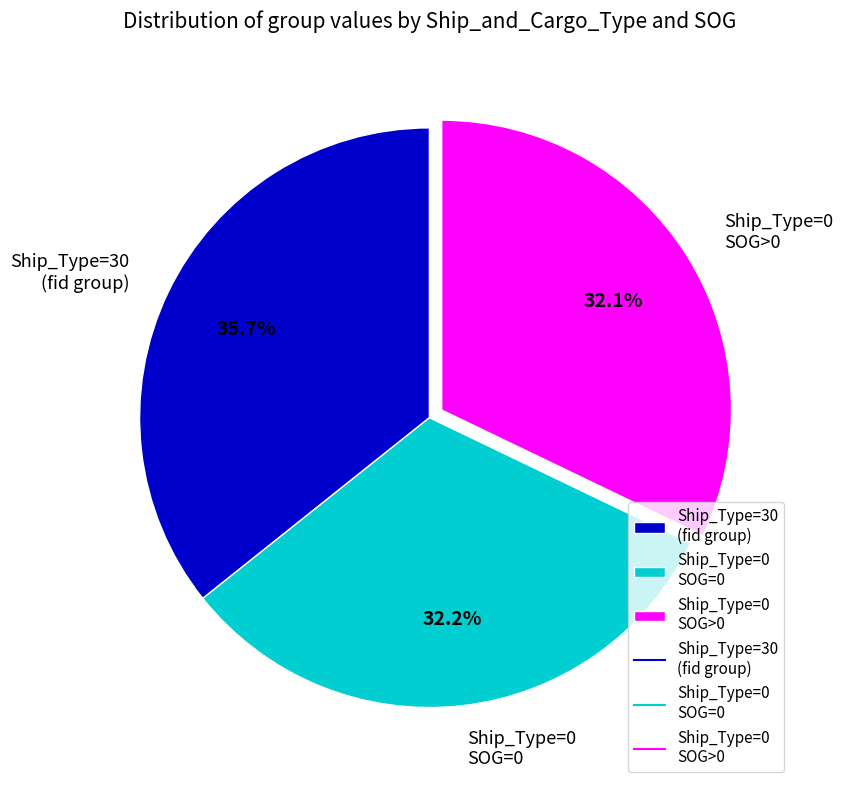

What portion of the pie excludes Ship_Type=0 SOG>0?

67.9%